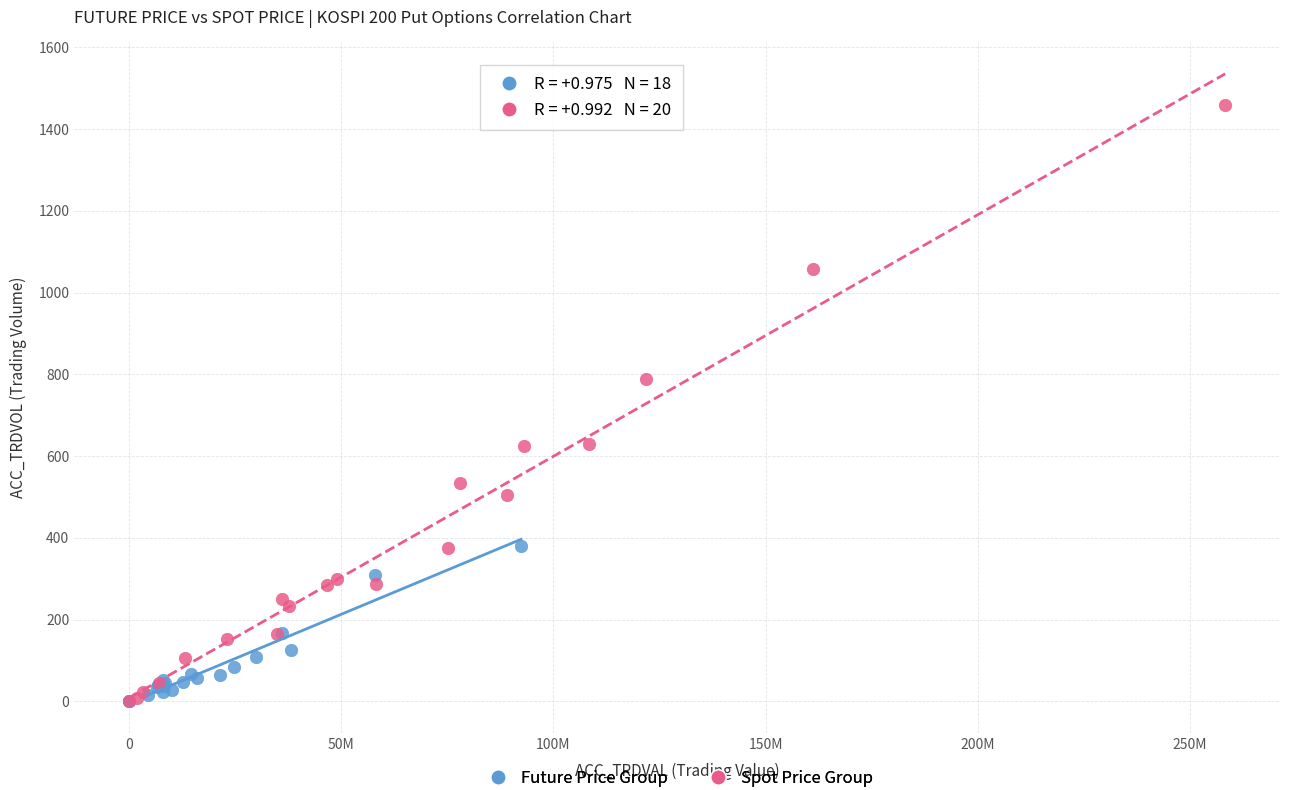

What are all the series names shown in the legend?

Future Price Group, Spot Price Group